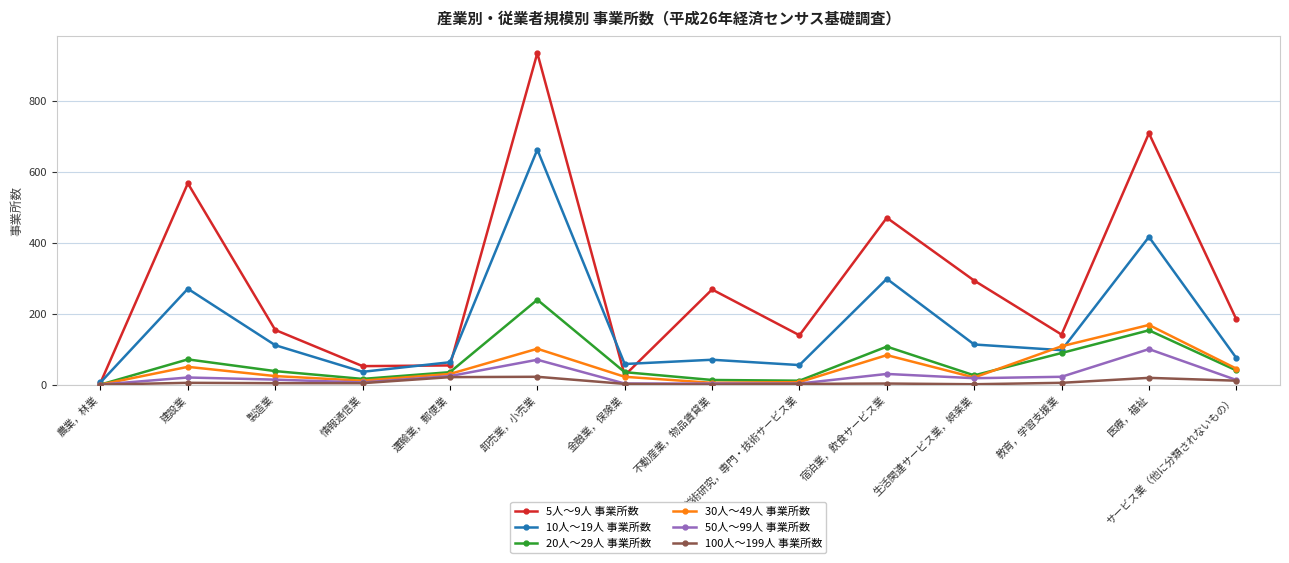

Rank the series by their maximum value, from highest to lowest.

5人～9人 事業所数, 10人～19人 事業所数, 20人～29人 事業所数, 30人～49人 事業所数, 50人～99人 事業所数, 100人～199人 事業所数